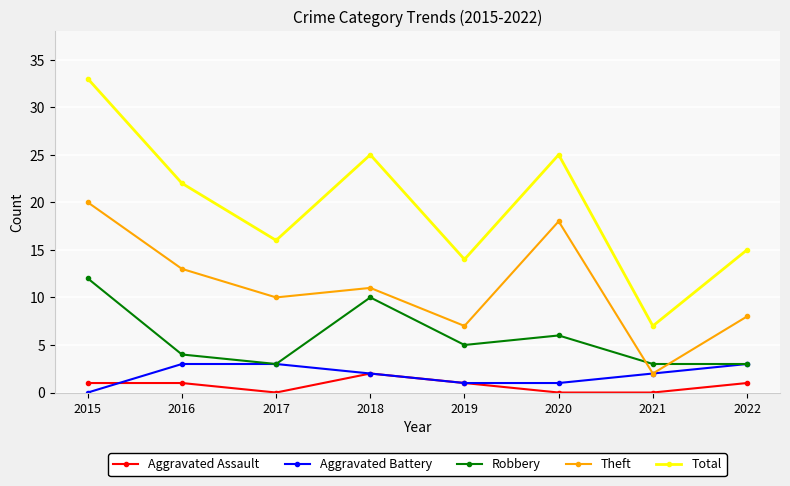

What is the value of the Robbery point at the 2nd from the left?

4